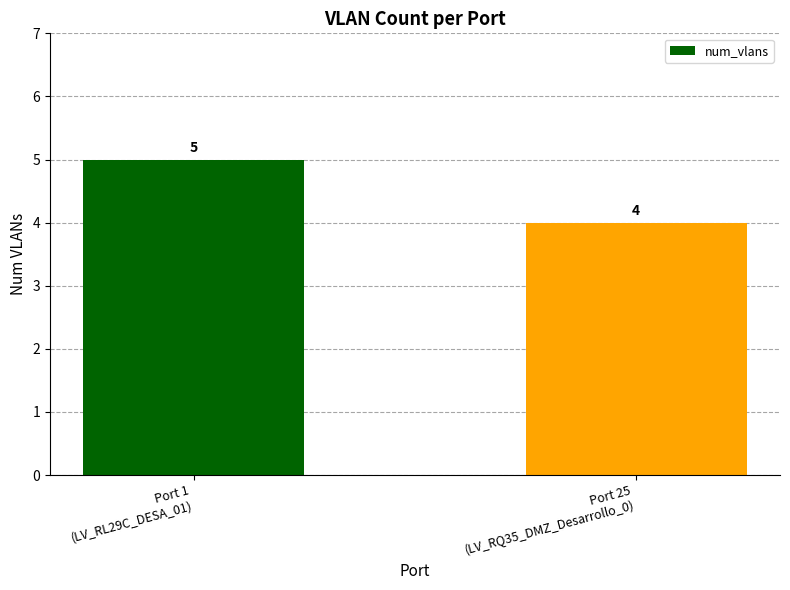

Count the values in the range 4 to 5.

2